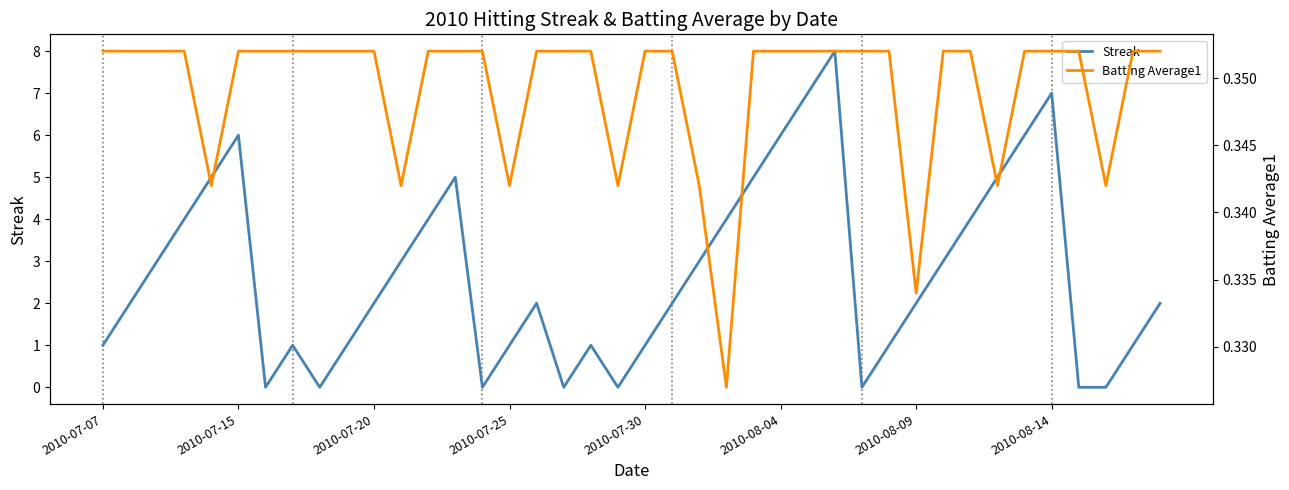

What are all the series names shown in the legend?

Streak, Batting Average1